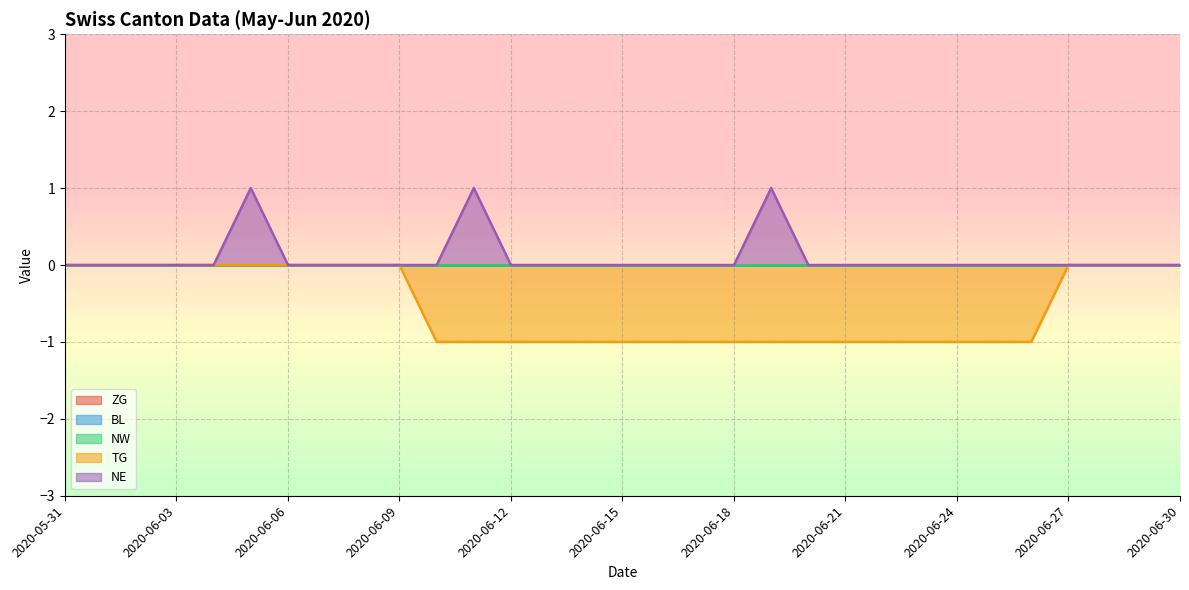

Which series has the widest spread of values?

TG